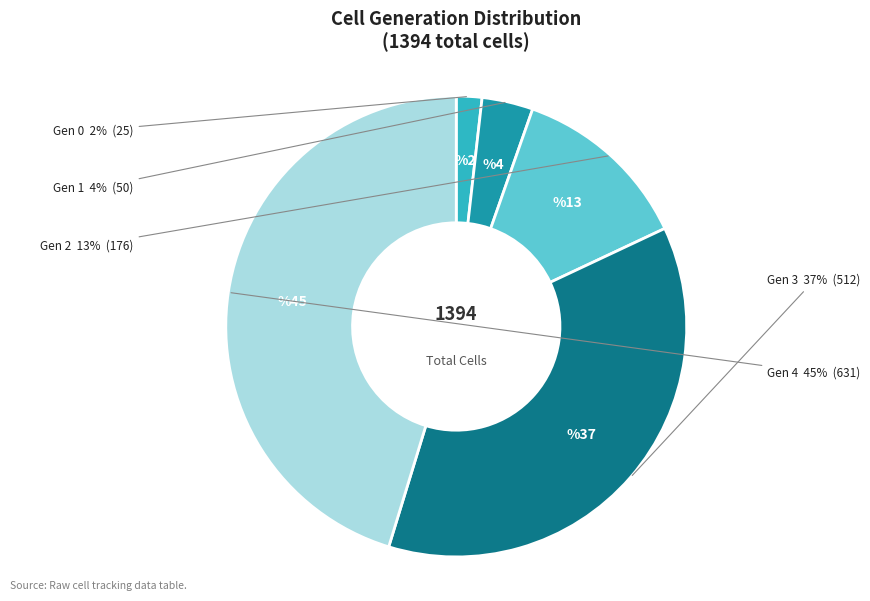

How many segments does this pie chart have?

5